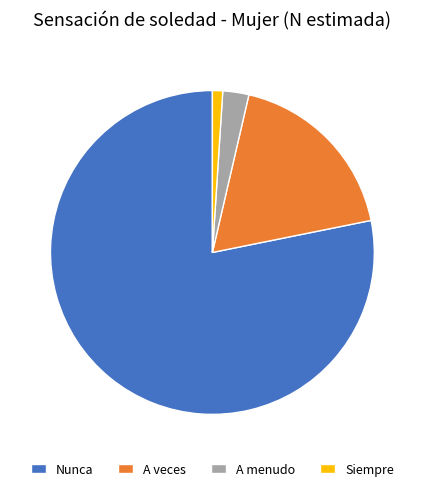

What is the majority slice?

Nunca